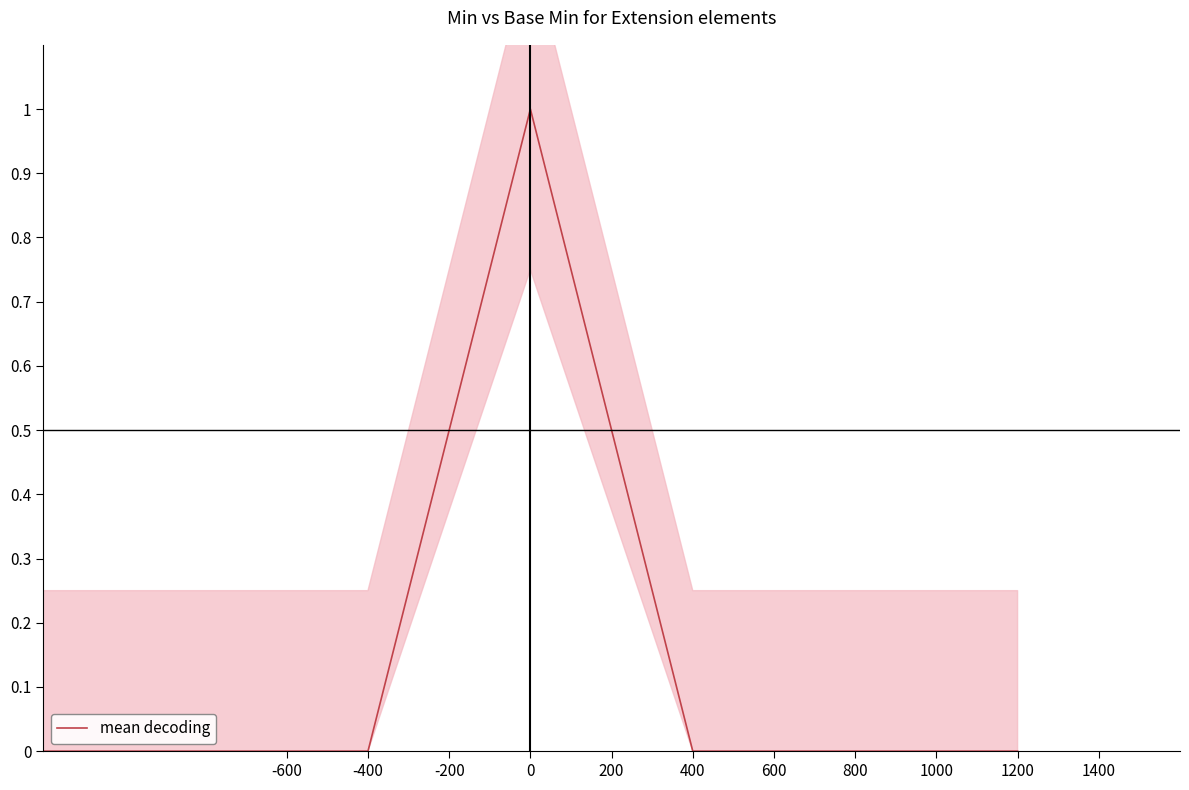

Reading right to left, what are all the values shown in this chart?

0	0	0	1	0	0	0